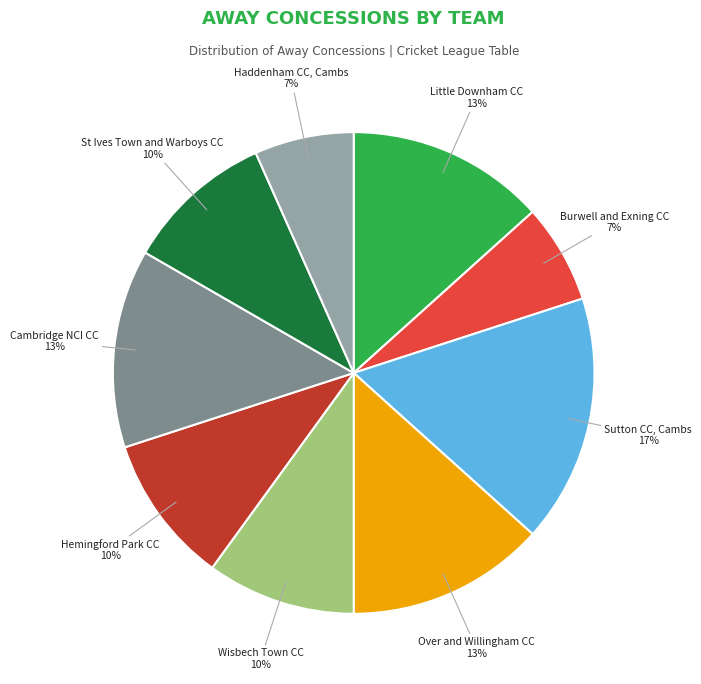

How many segments does this pie chart have?

9